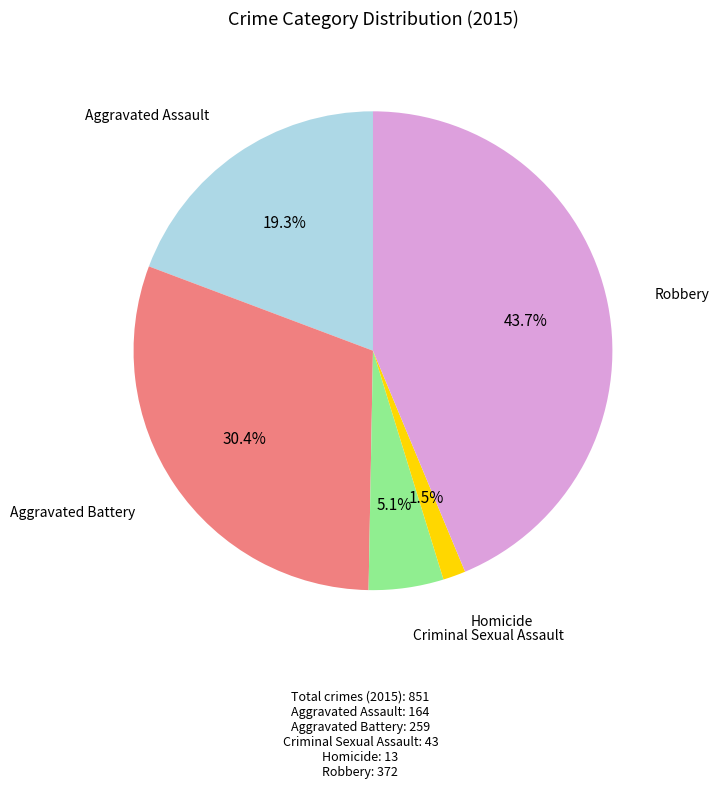

Is there any slice that represents more than half of the pie?

No